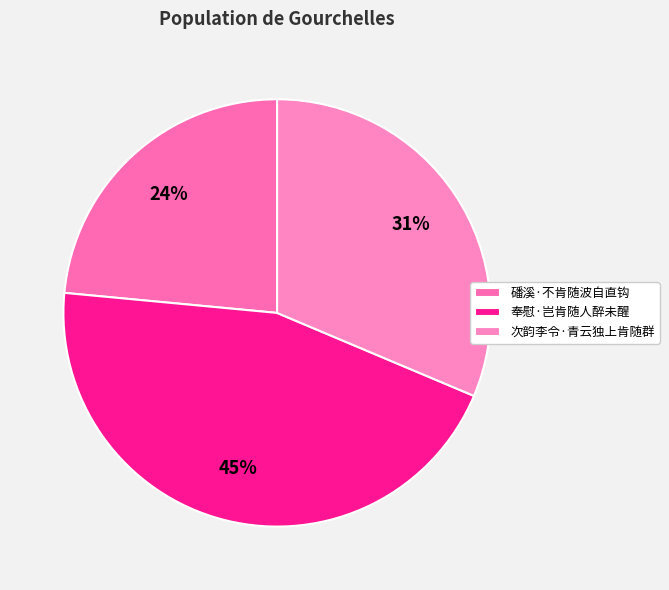

Between 磻溪·不肯随波自直钩 and 奉慰·岂肯随人醉未醒, which is larger?

奉慰·岂肯随人醉未醒